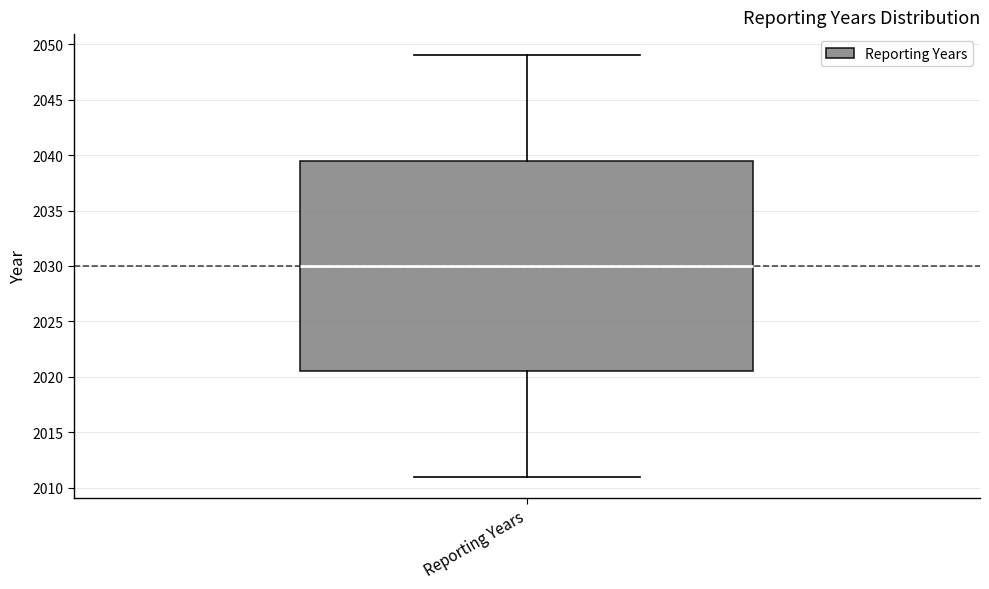

Where is the lower edge of the box for Reporting Years on the y-axis? The values are not printed on the chart, so give them approximately, as read against the axis.

2020.5